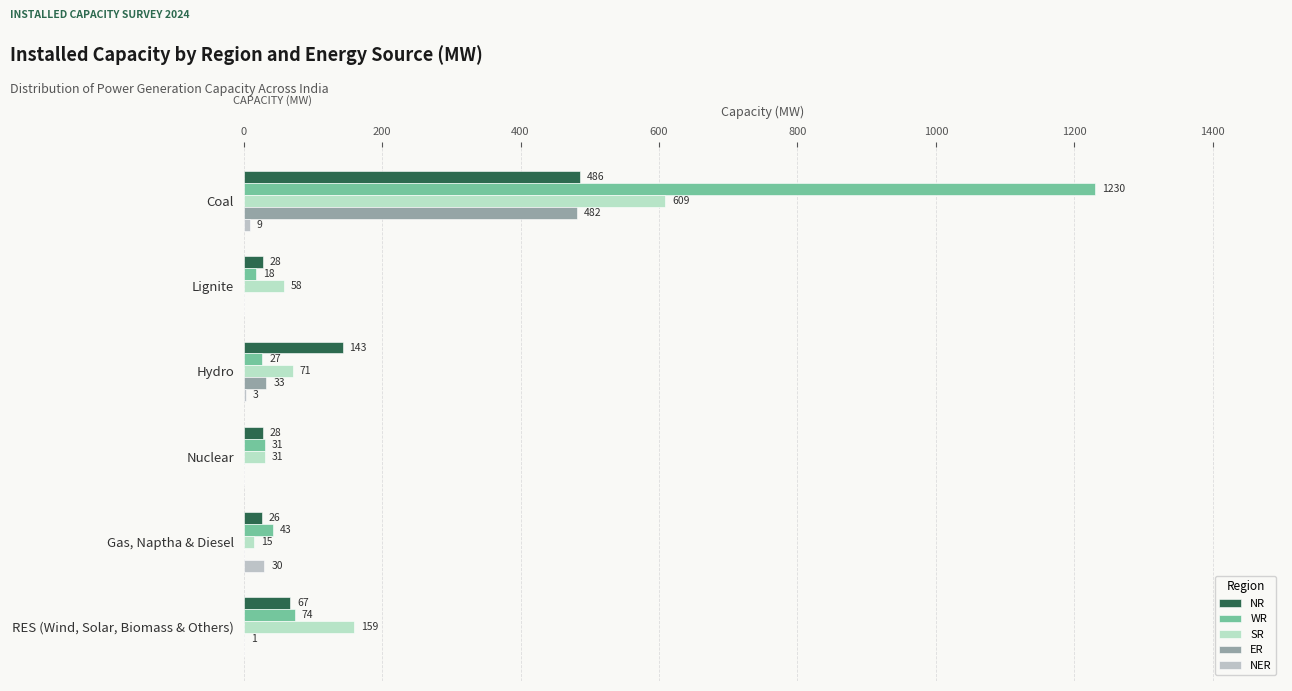

Count the number of data series in this chart.

5